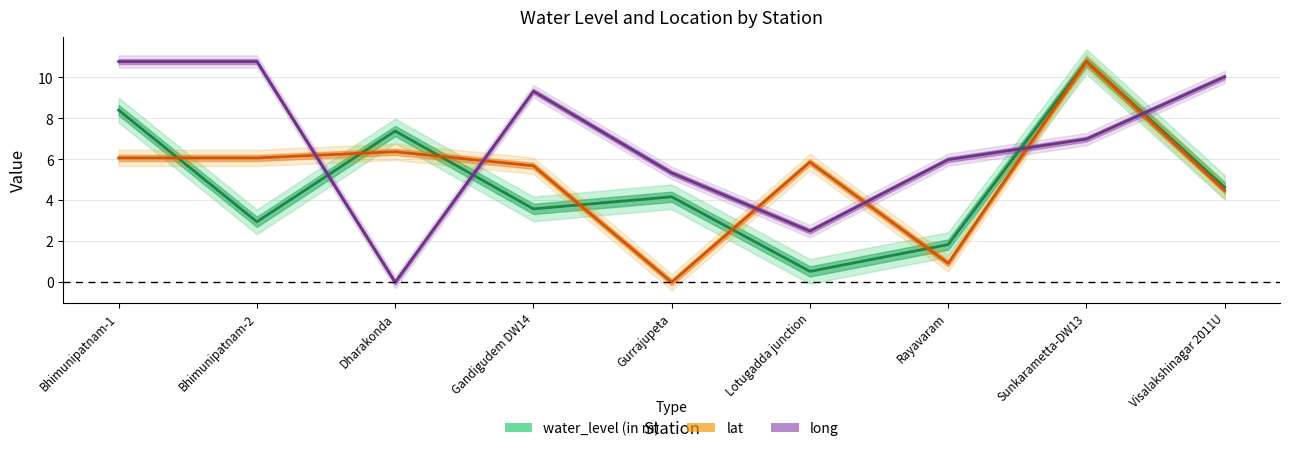

What value does the long series have at Sunkarametta-DW13?

7.0